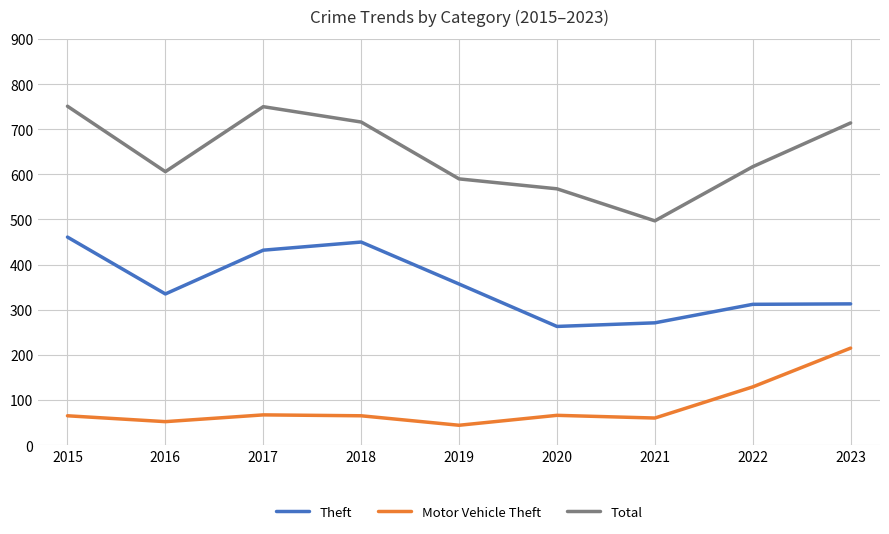

Is it true that Motor Vehicle Theft equals 28 at 2017?

False